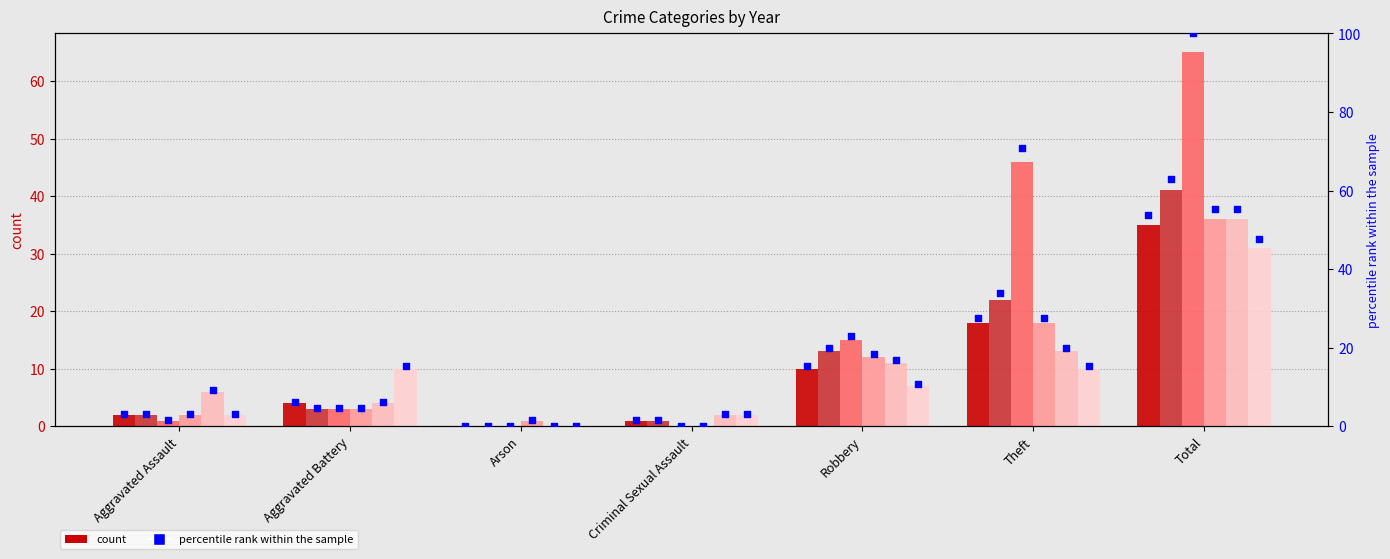

What is the change in value from Arson to Criminal Sexual Assault?

+1.5